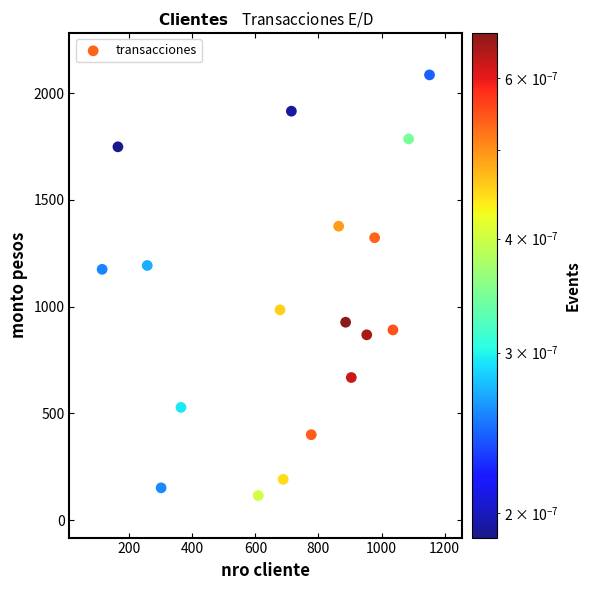

What is the range of Y values (max minus min)?

1971